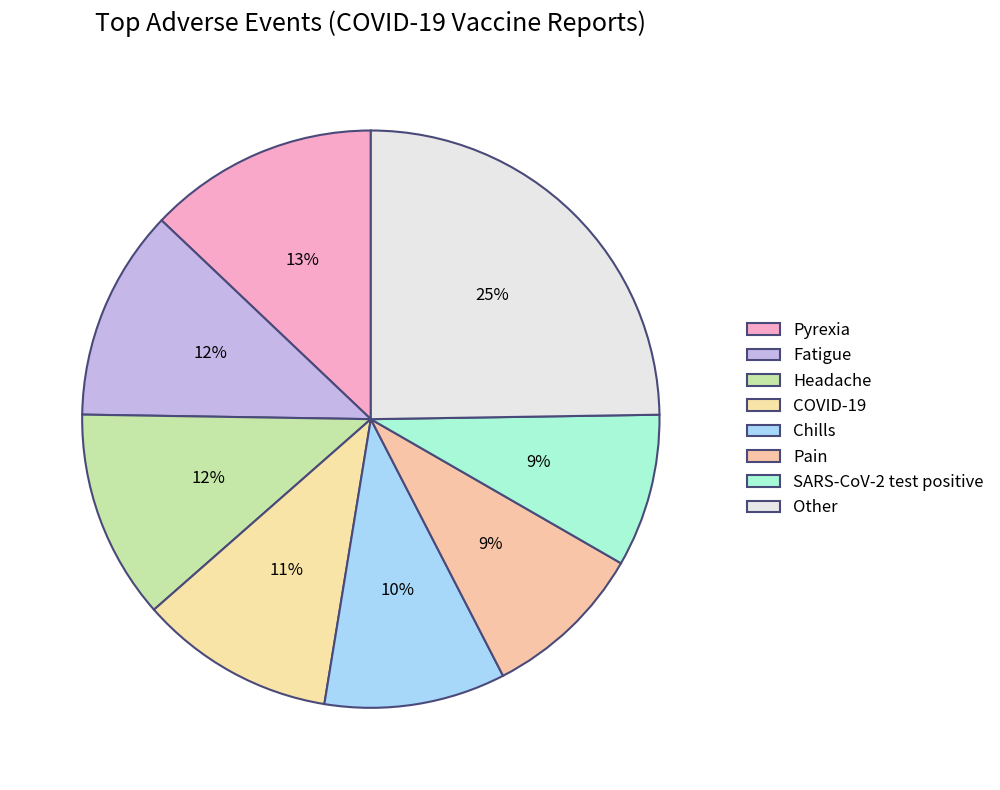

To the nearest percent, what is the difference between the largest and smallest slice percentages?

16%